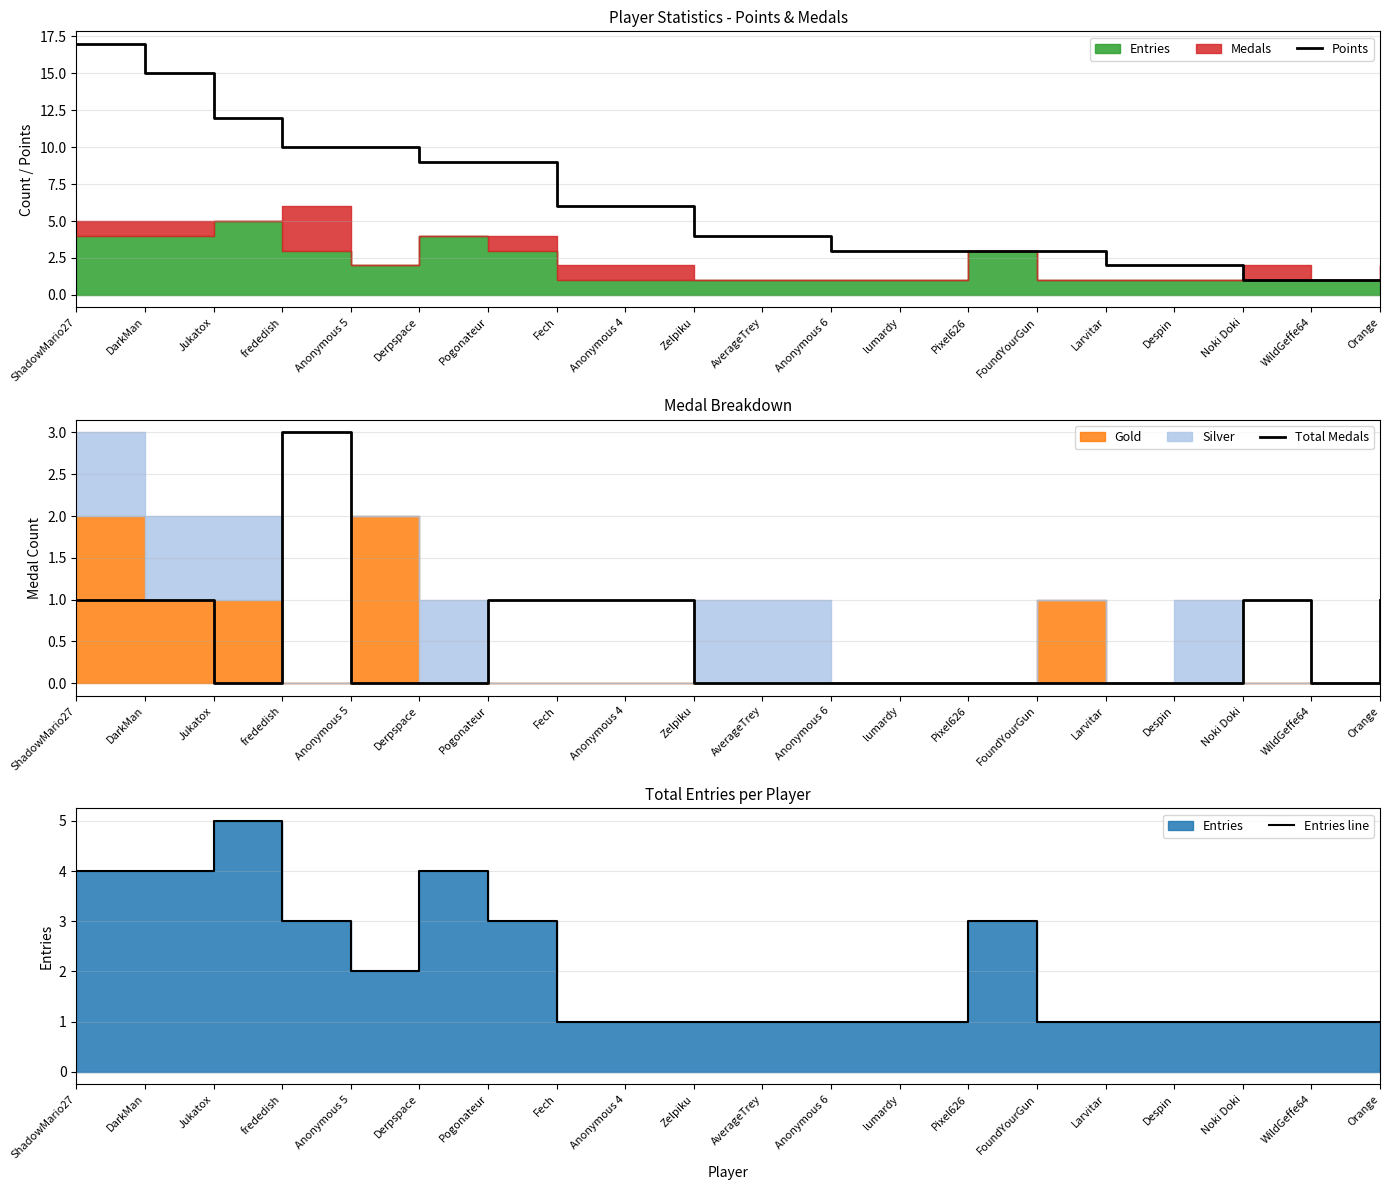

Does the chart have visible grid lines?

Yes